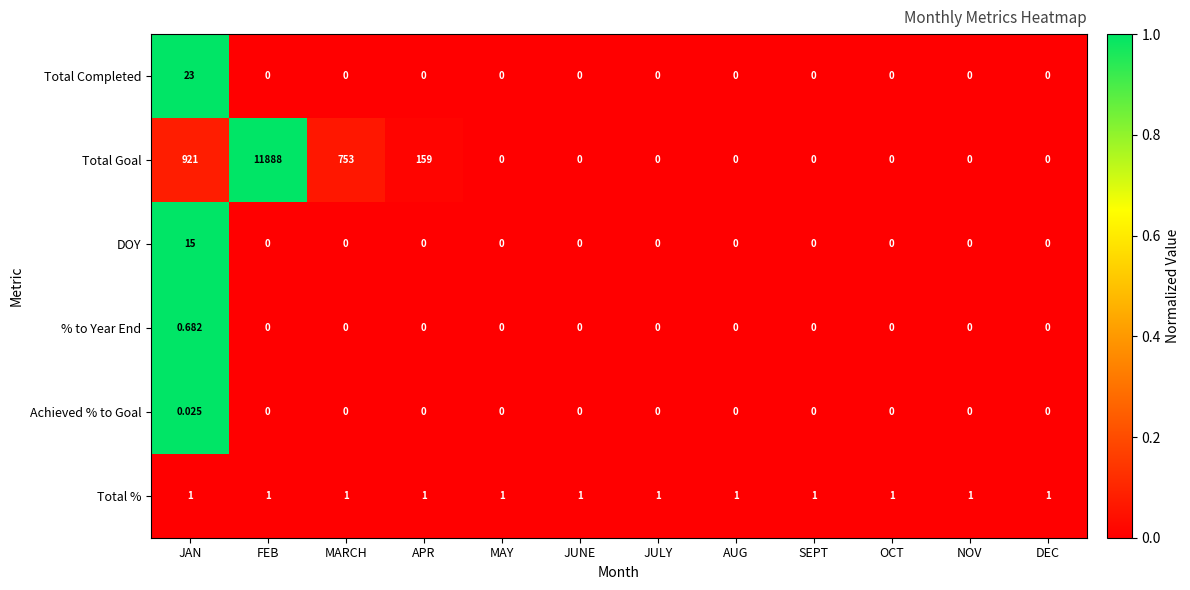

Which series has the widest spread of values?

Total Goal